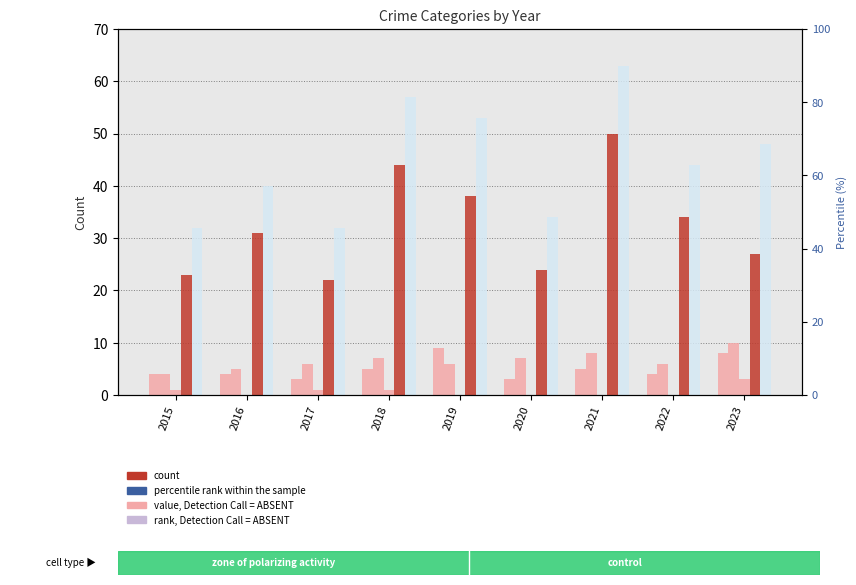

Which series has the largest total across all categories?

Total